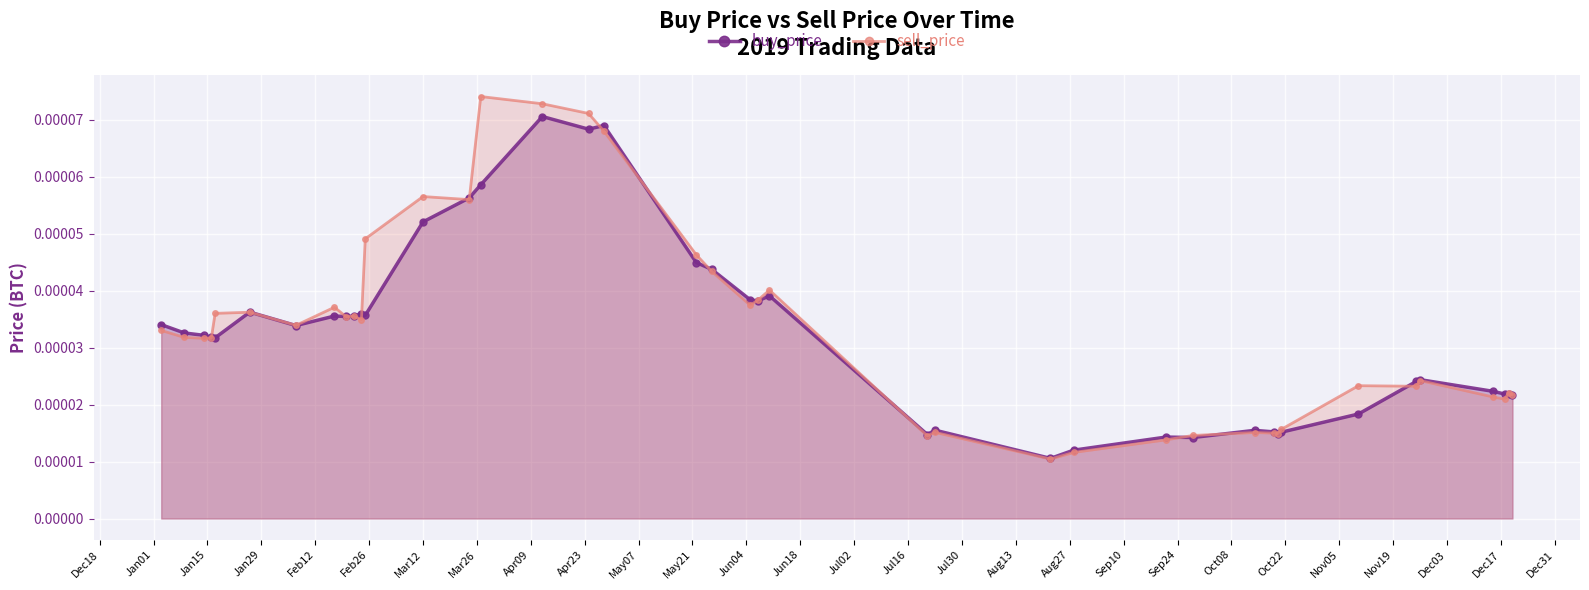

How many intersections are there between buy_price and sell_price?

16